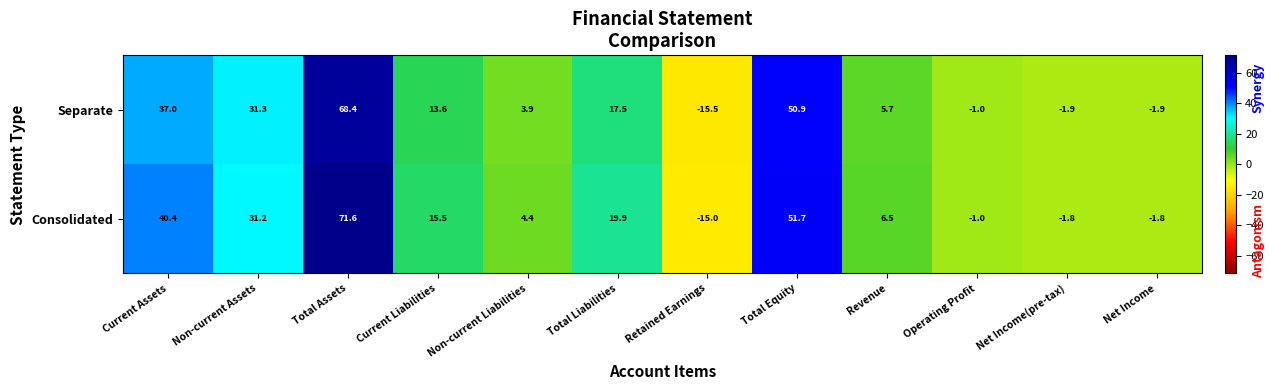

Reading right to left, list all the values displayed in this chart.

Separate: Net Income=-1.9	Net Income(pre-tax)=-1.9	Operating Profit=-1.0	Revenue=5.7	Total Equity=50.9	Retained Earnings=-15.5	Total Liabilities=17.5	Non-current Liabilities=3.9	Current Liabilities=13.6	Total Assets=68.4	Non-current Assets=31.3	Current Assets=37.0
Consolidated: Net Income=-1.8	Net Income(pre-tax)=-1.8	Operating Profit=-1.0	Revenue=6.5	Total Equity=51.7	Retained Earnings=-15.0	Total Liabilities=19.9	Non-current Liabilities=4.4	Current Liabilities=15.5	Total Assets=71.6	Non-current Assets=31.2	Current Assets=40.4